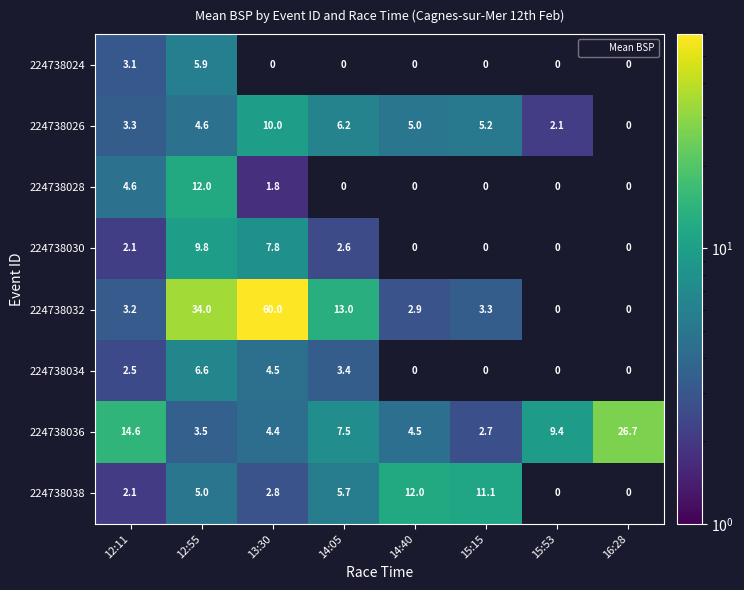

Is it true that 224738026 equals 2.1 at 15:53?

True